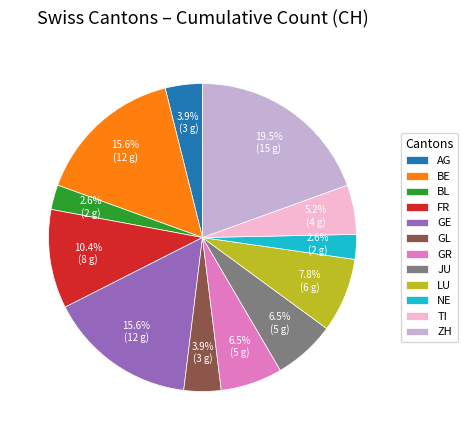

Is there a majority slice in this chart?

No